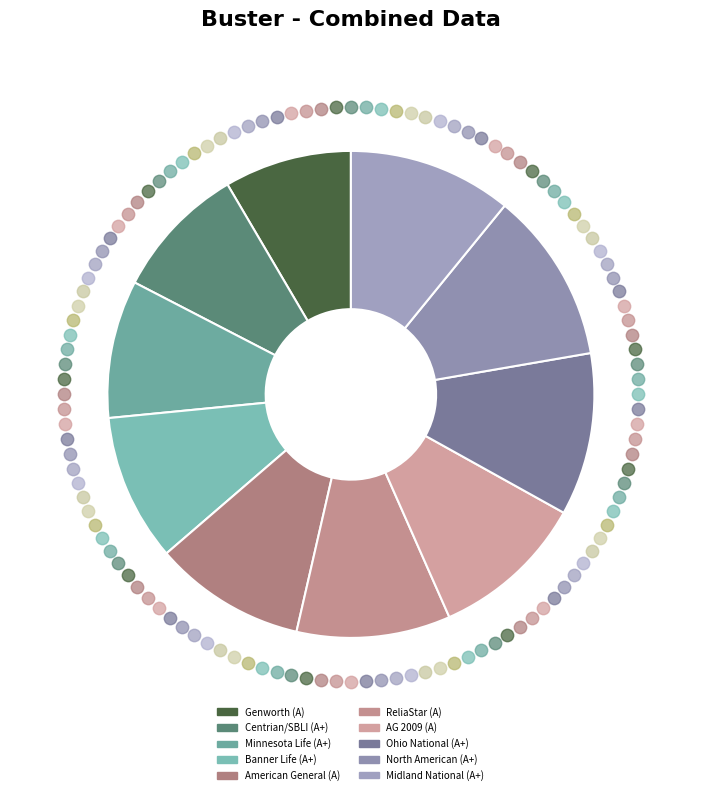

True or false: A+ accounts for 2% of the total.

False